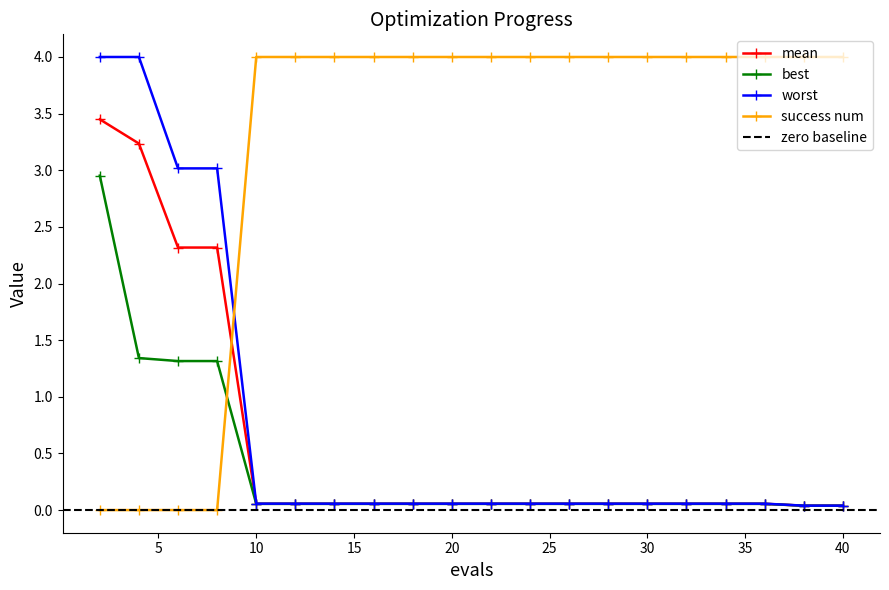

Is it true that mean equals 0.1 at 34?

True